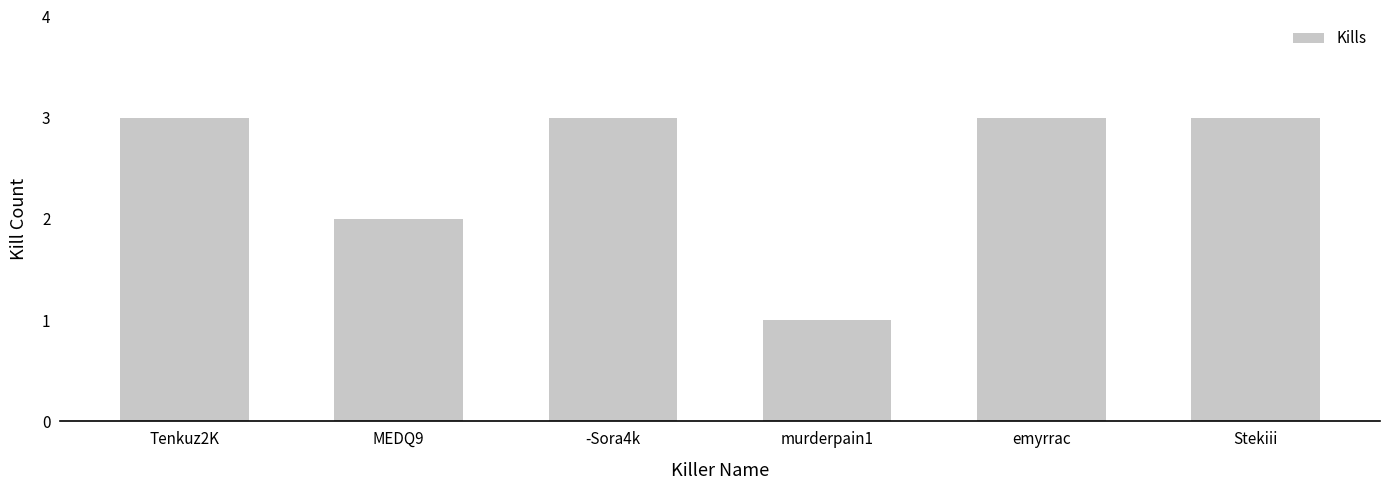

Reading left to right, extract all data points from this chart.

3	2	3	1	3	3